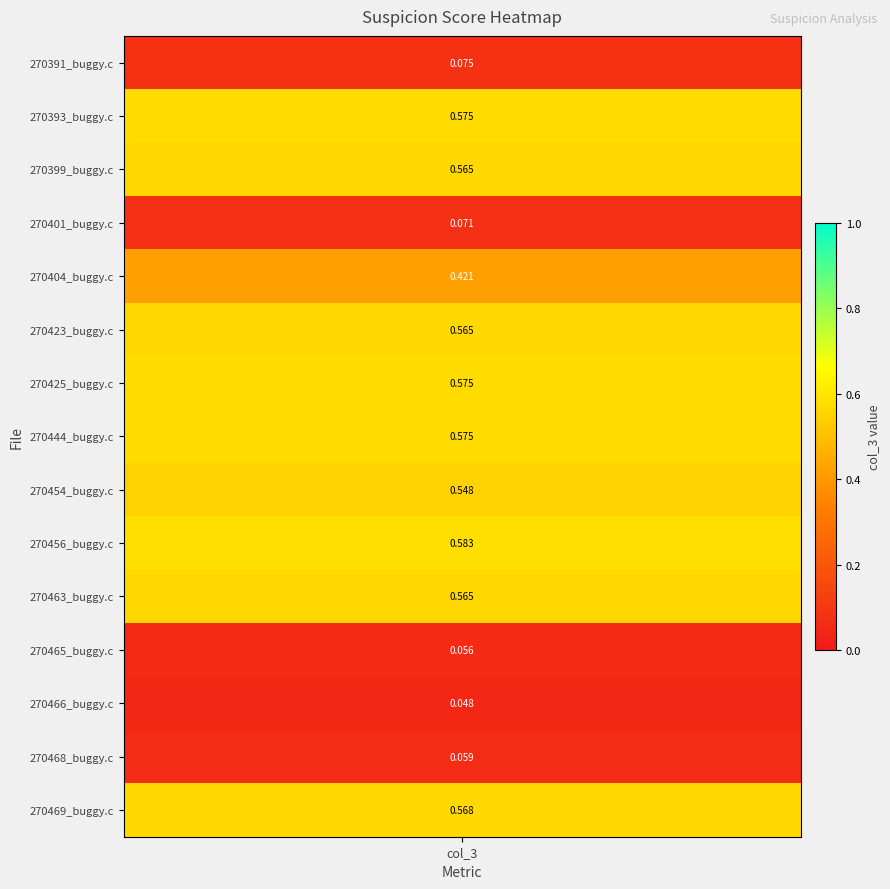

What is the sum of all values?

5.9